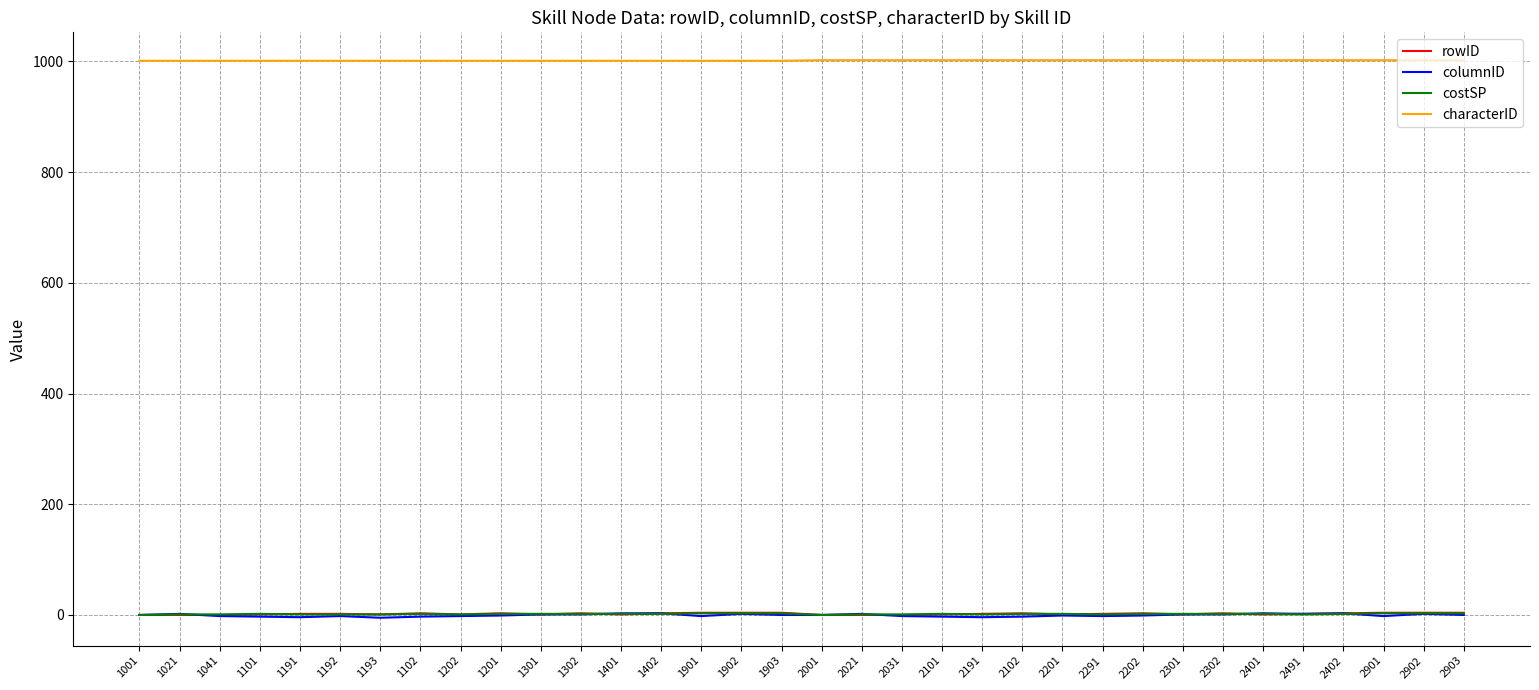

True or false: columnID has a value of 3 at 2401.

True